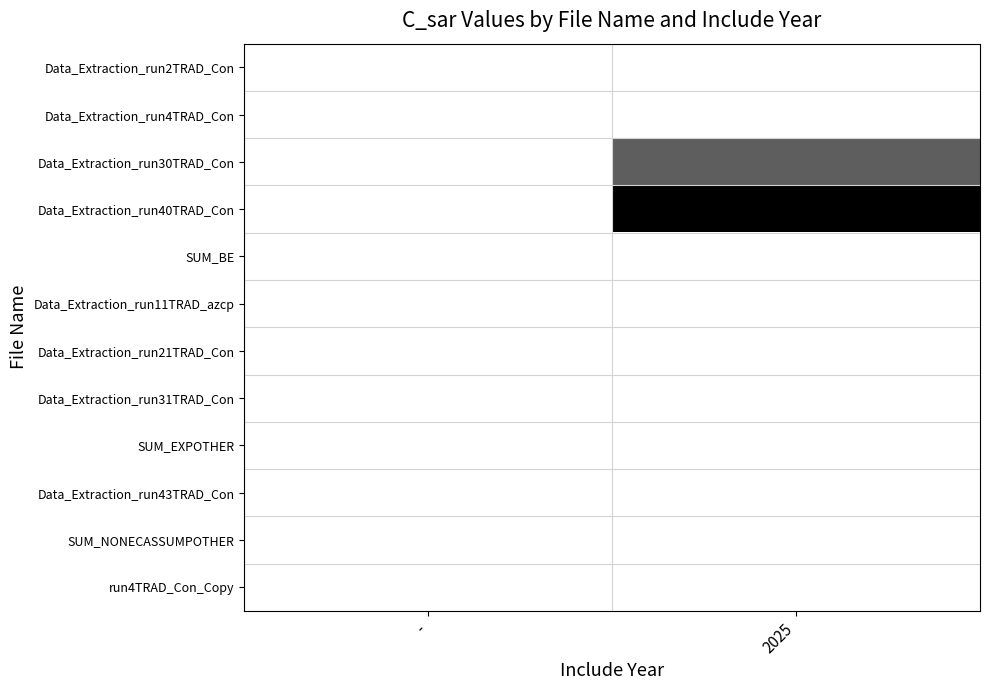

At which category is the sum across all series the highest?

2025